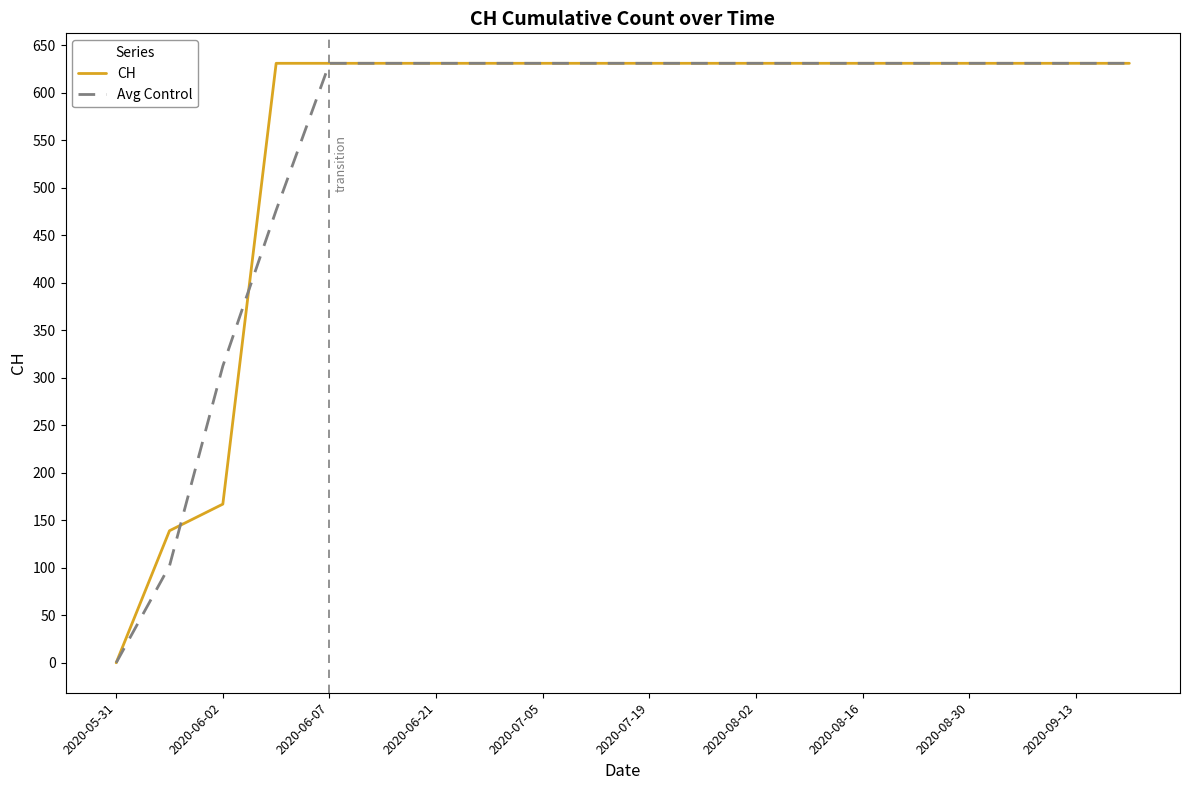

What is the maximum value for CH?

631.0